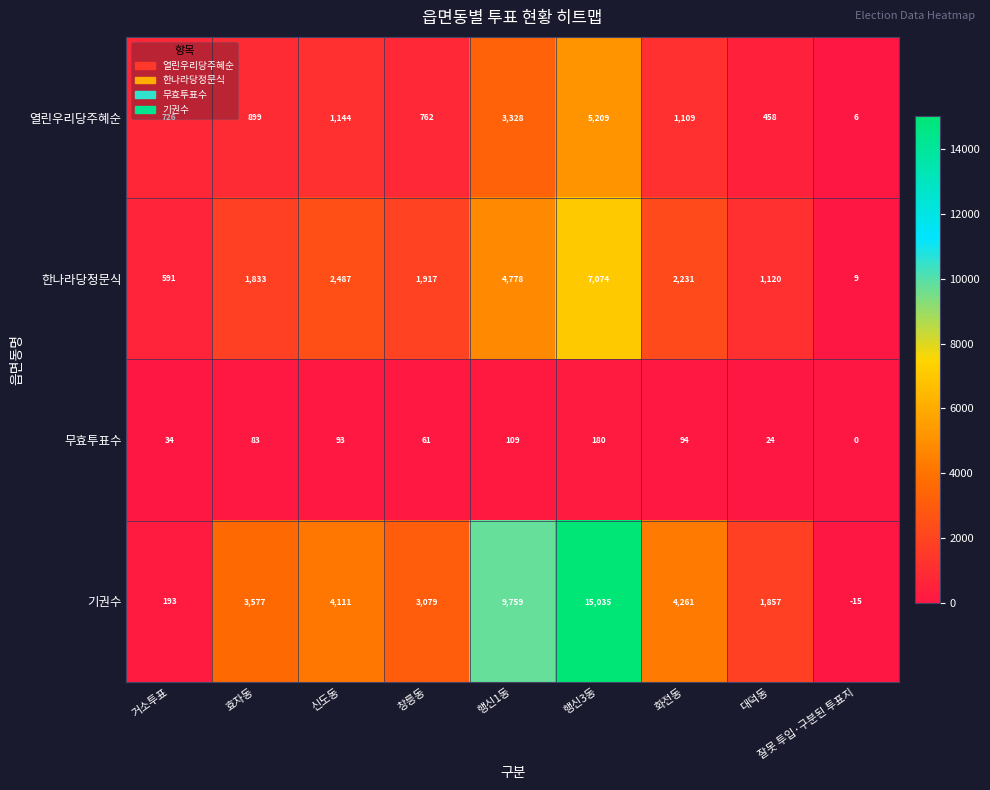

Which label corresponds to the largest value in the chart?

행신3동